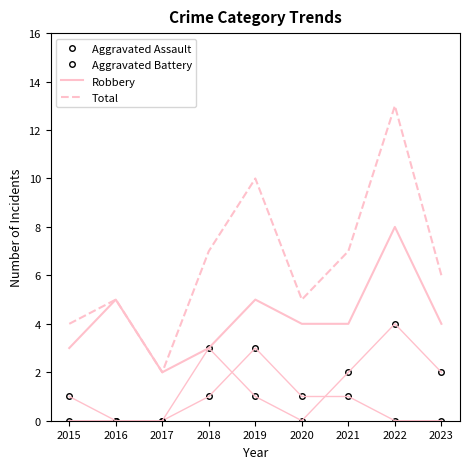

Reading left to right, extract all data points from this chart.

Aggravated Assault: 0	0	0	1	3	1	1	0	0
Aggravated Battery: 1	0	0	3	1	0	2	4	2
Robbery: 3	5	2	3	5	4	4	8	4
Total: 4	5	2	7	10	5	7	13	6